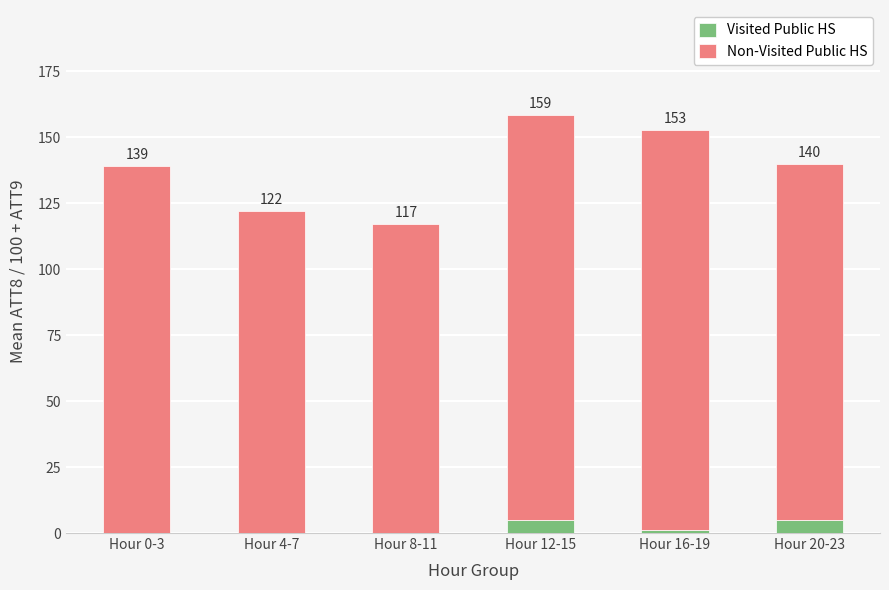

The Visited Public HS series shows 0.0 at Hour 4-7. True or false?

True